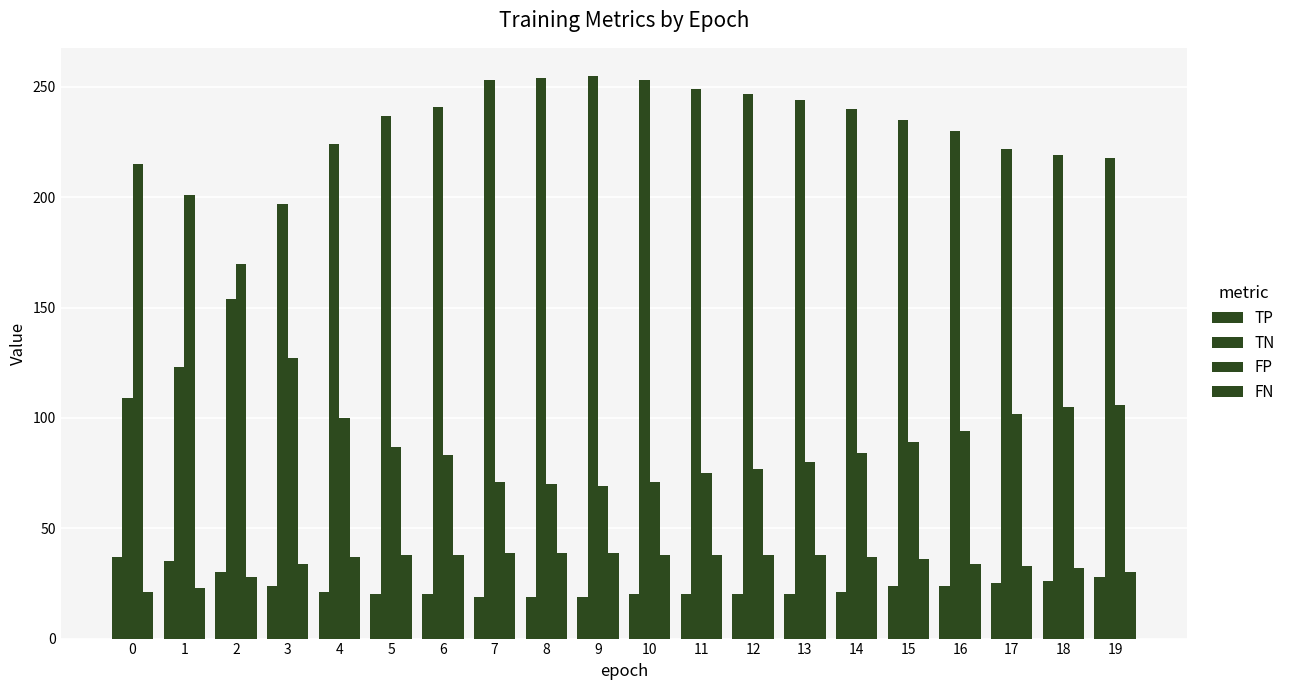

What is the value of the FP bar at the 6th from the left?

87